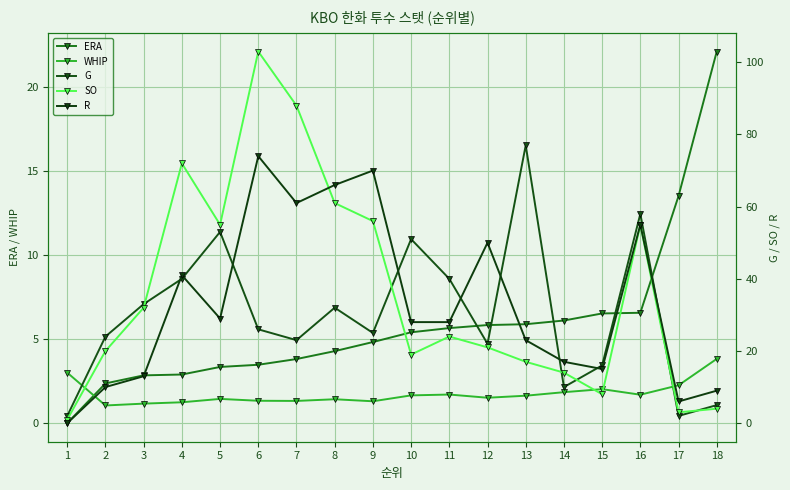

What is the value of the ERA point at the 9th from the left?

4.8